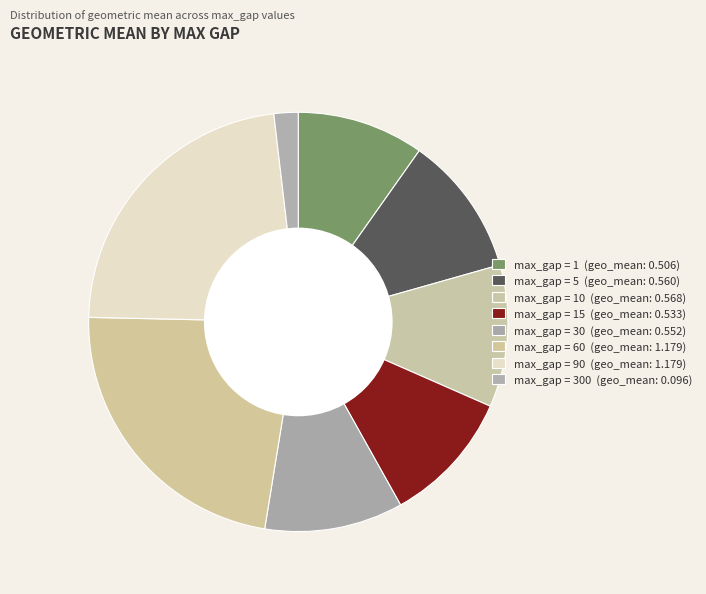

Count the number of slices in the pie.

8